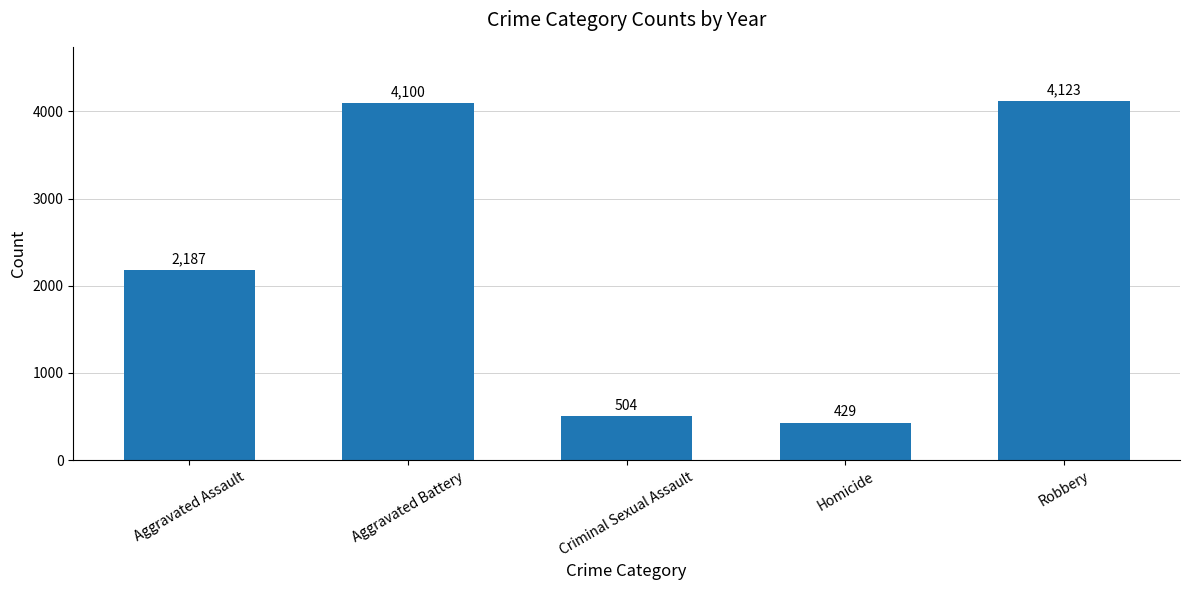

What is the sum of all values?

11343